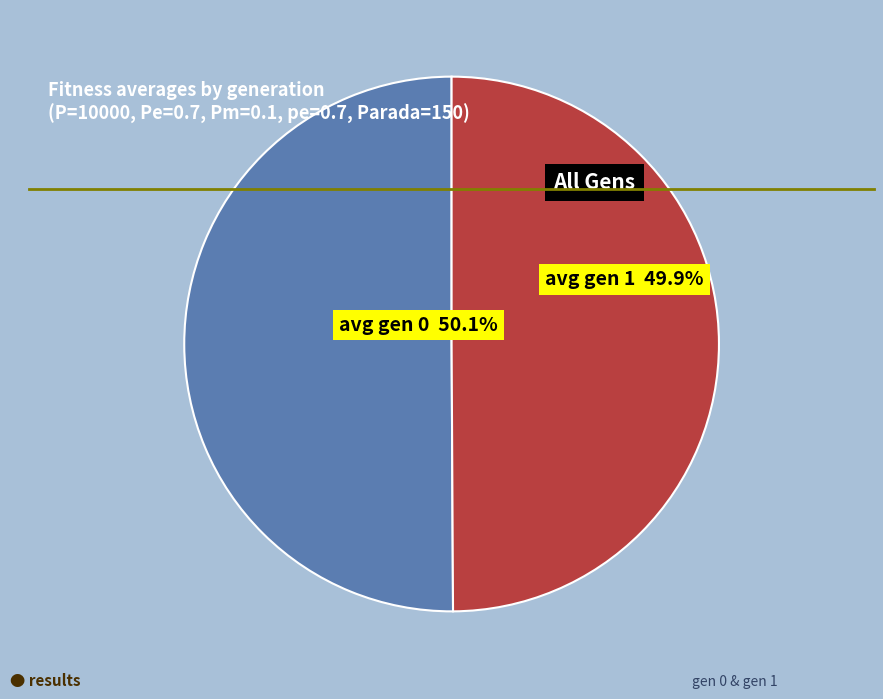

Count the number of slices in the pie.

2